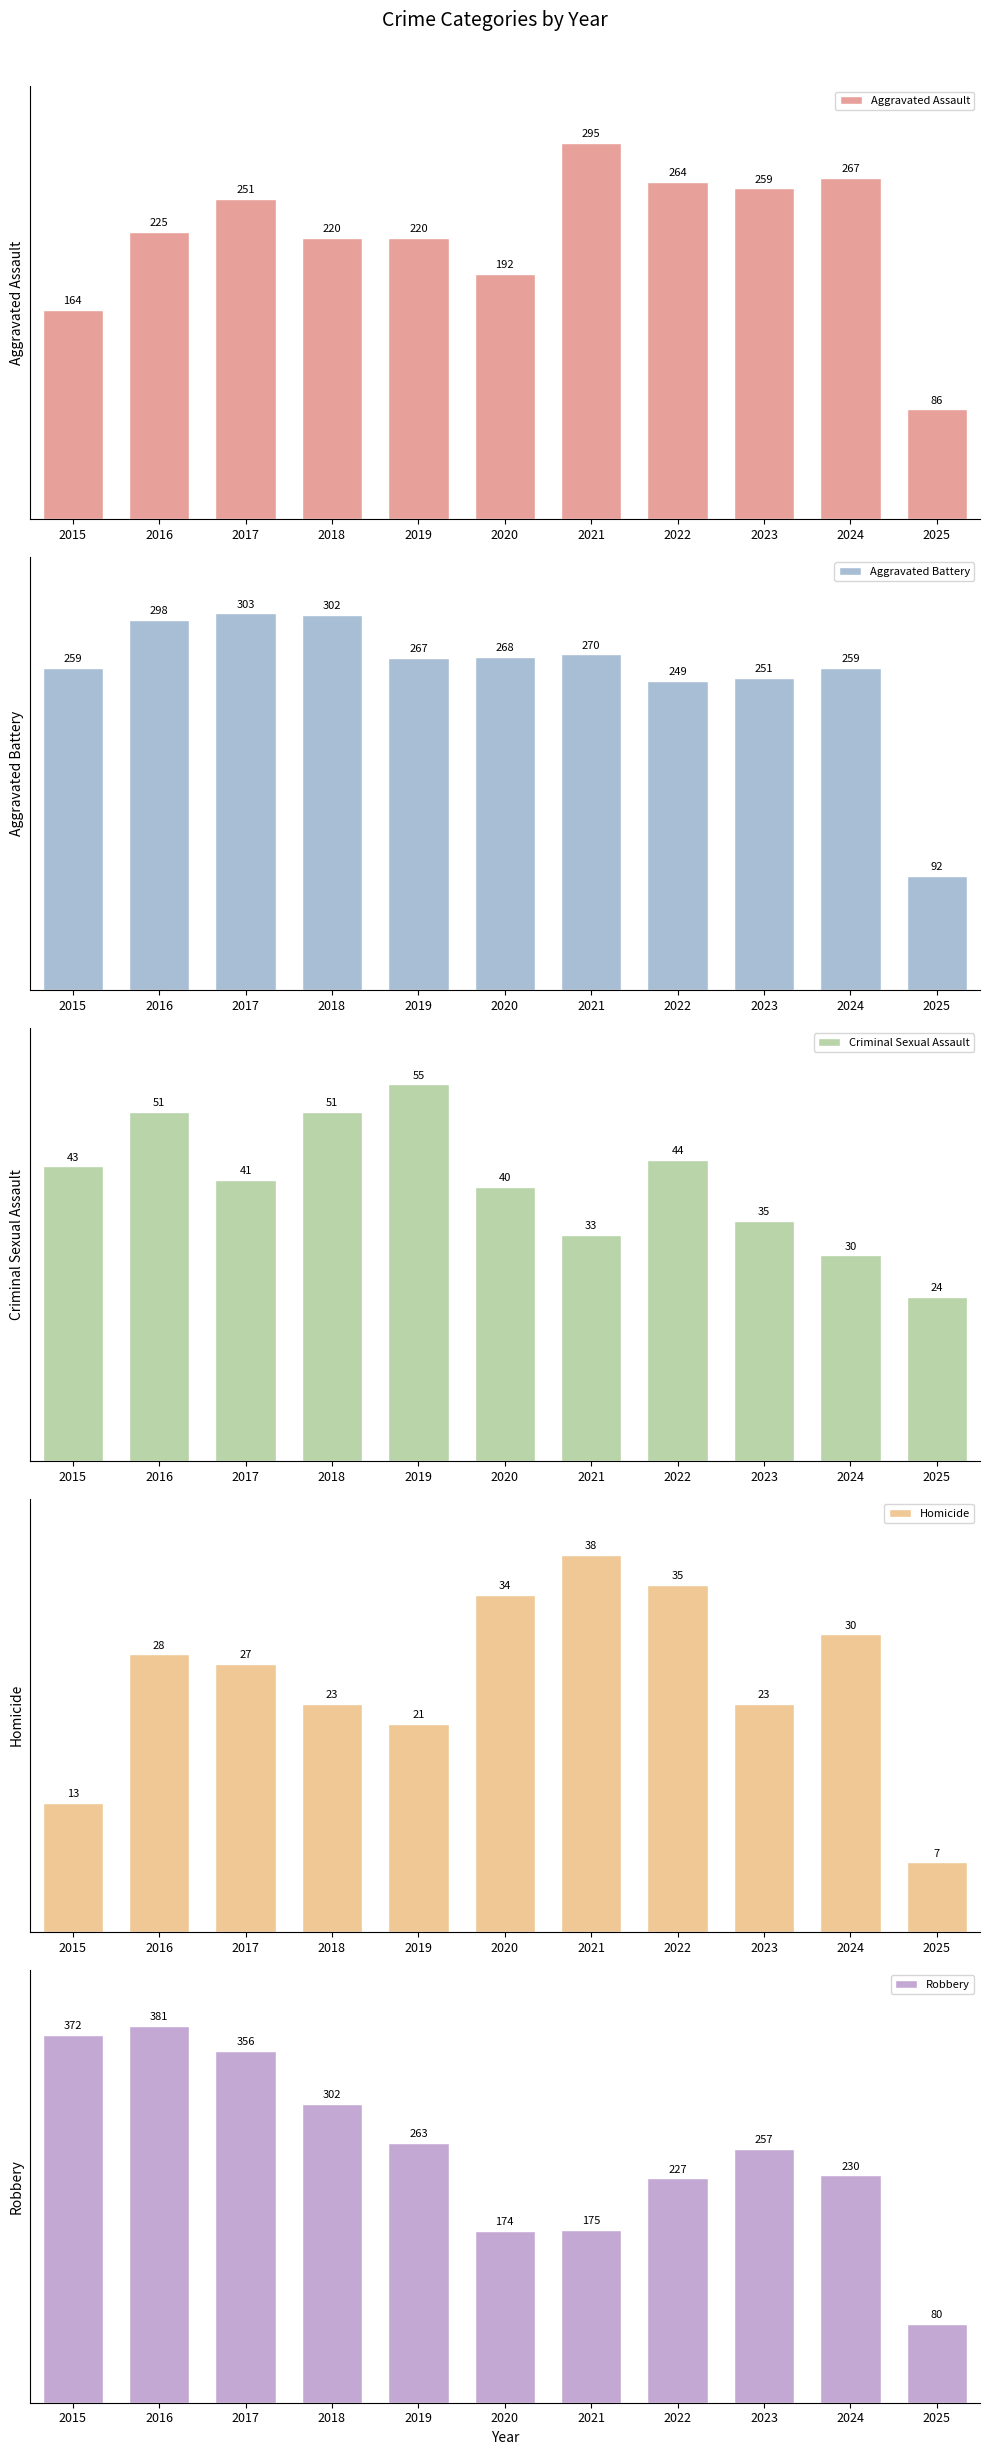

Which series has the largest range (max minus min)?

Robbery